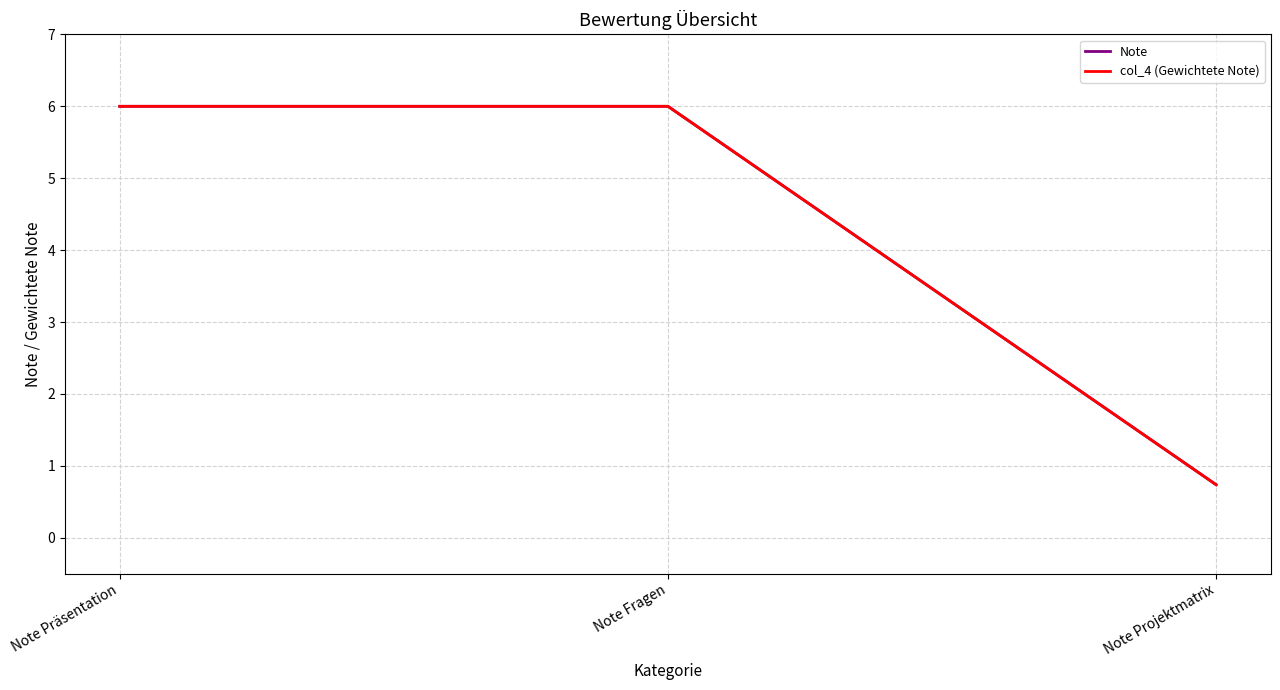

The Note series shows 2.5 at Note Präsentation. True or false?

False